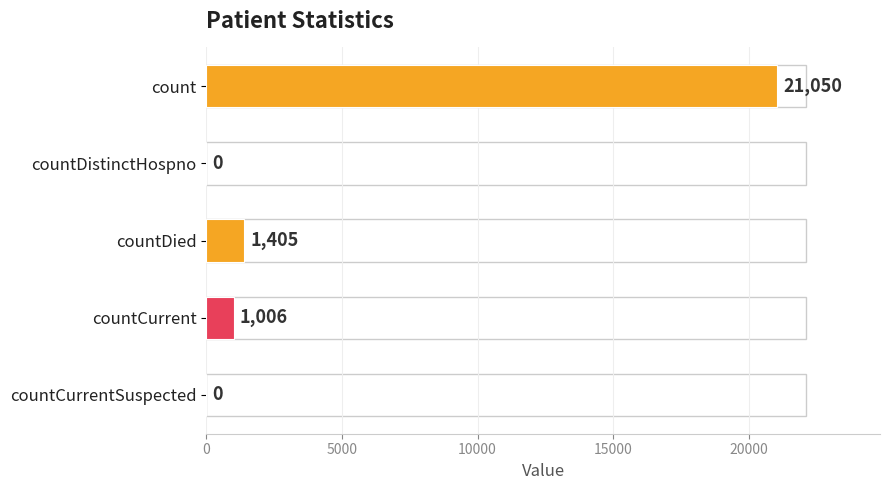

What is the sum of all values?

23461